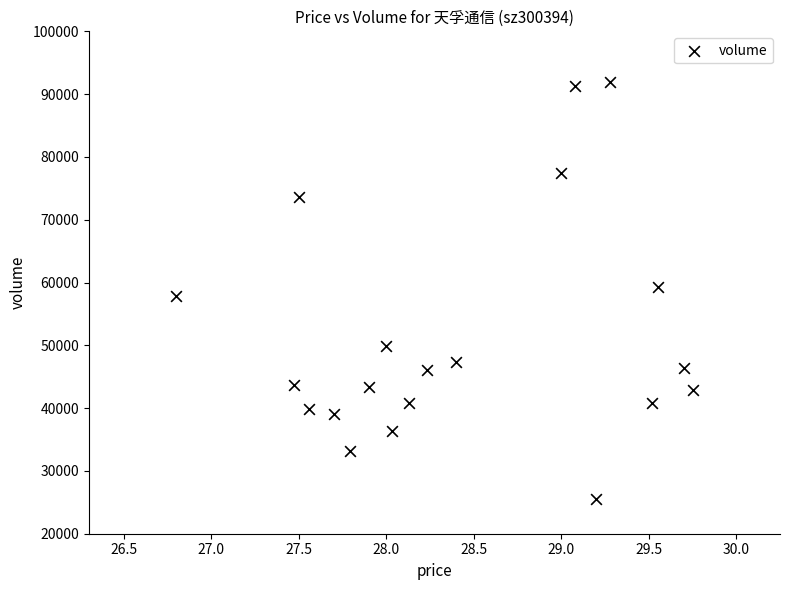

What is the range of Y values (max minus min)?

66394